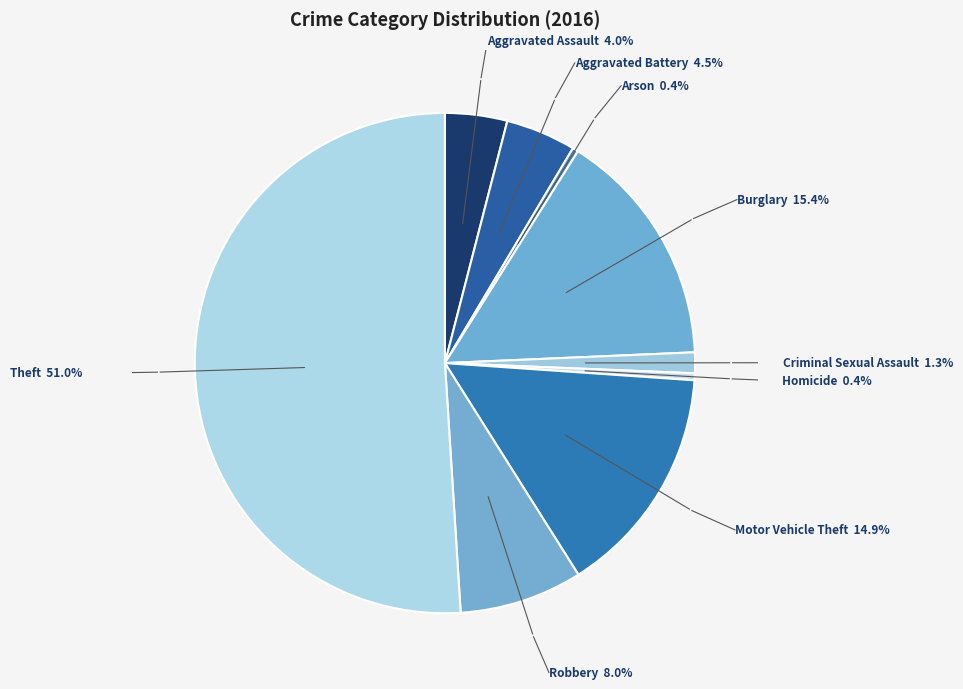

What is the smallest slice in the pie chart?

Arson